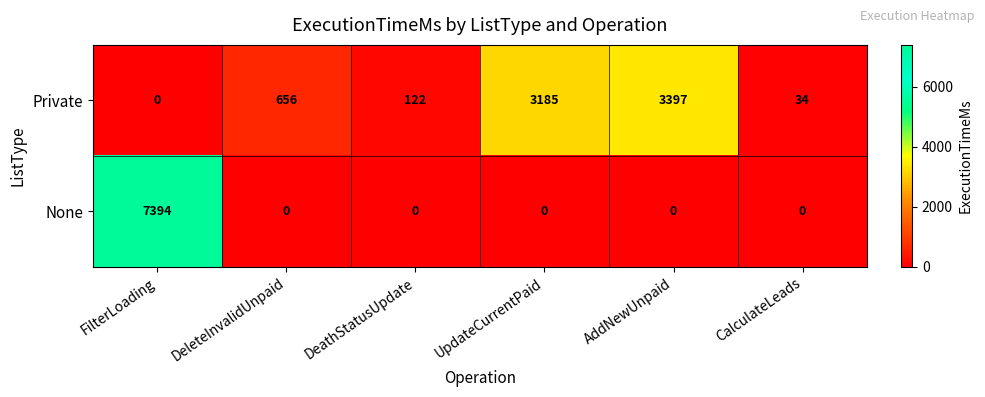

Rank the series at UpdateCurrentPaid from highest to lowest value.

Private, None